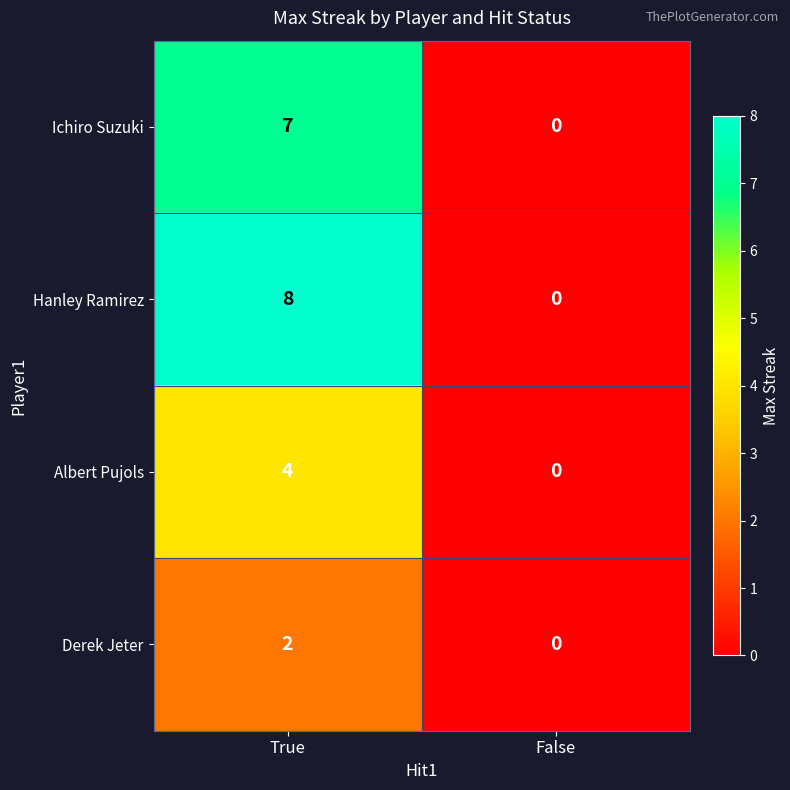

The Ichiro Suzuki series shows 7 at True. True or false?

True